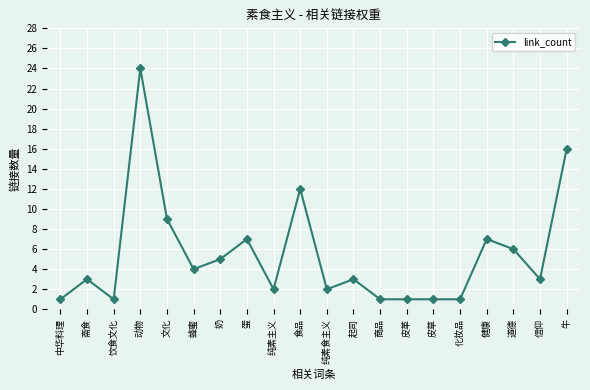

What is the sum of all values?

109